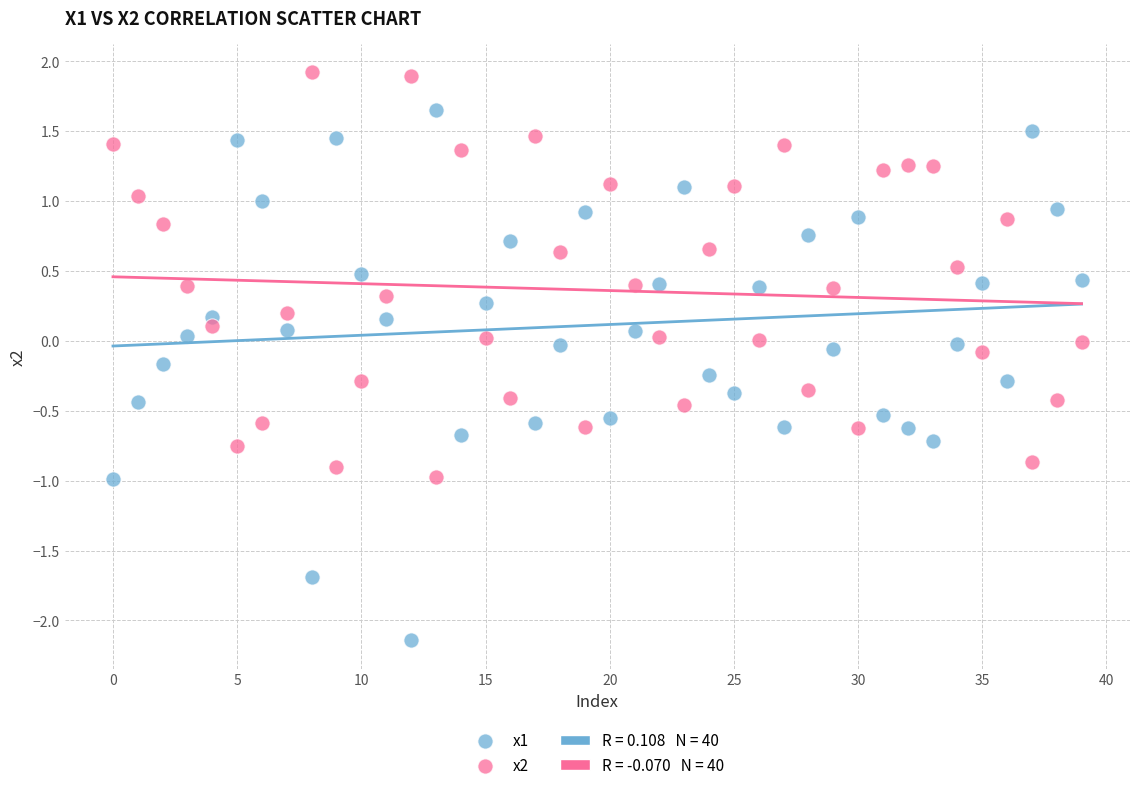

Which series has the widest spread of Y values?

x1